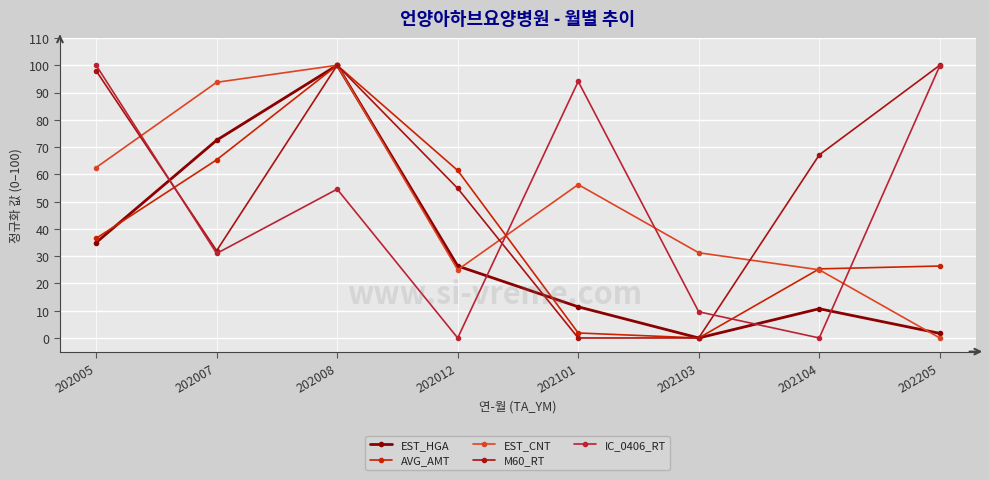

Where does the IC_0406_RT series first go above 54?

202005